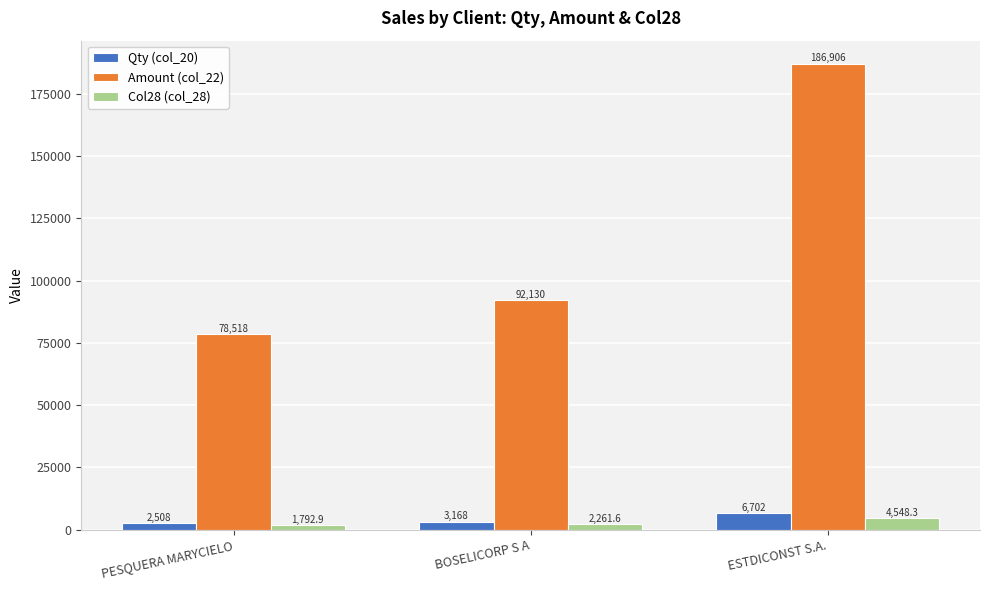

What is the label of the 2nd bar from the left?

BOSELICORP S A